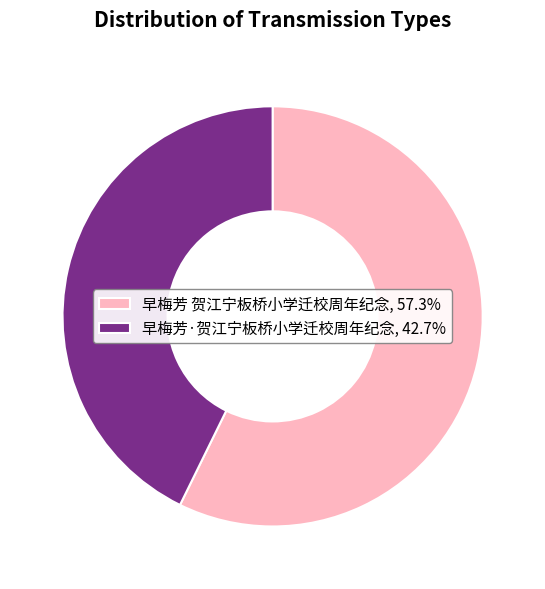

What is the ratio of the value at 早梅芳·贺江宁板桥小学迁校周年纪念 to the value at 早梅芳 贺江宁板桥小学迁校周年纪念?

0.7